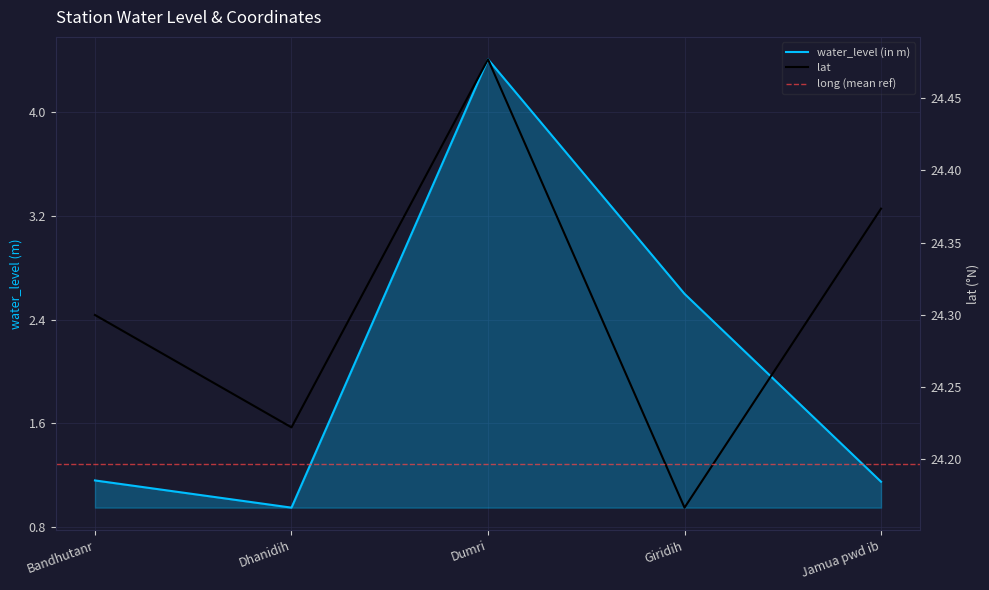

What is the difference between the lat values at Dumri and Giridih?

0.3